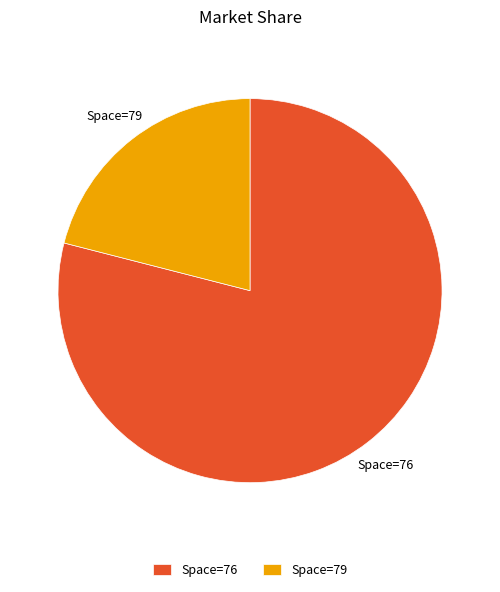

Which slice is the largest?

Space=76